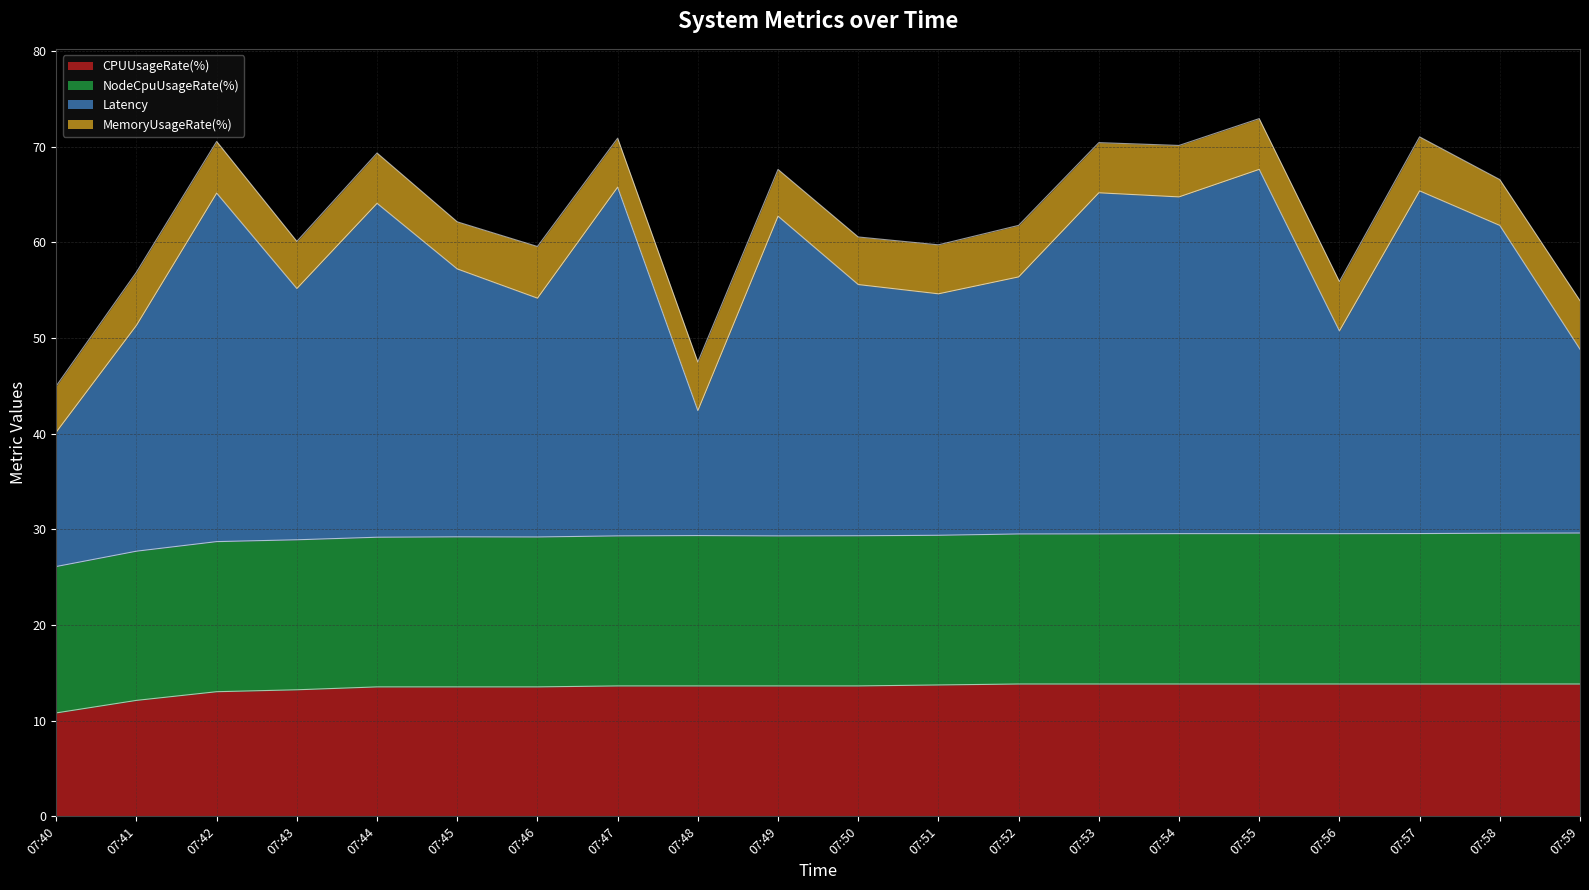

In Latency, how many points are lower than both neighbors (excluding endpoints)?

6